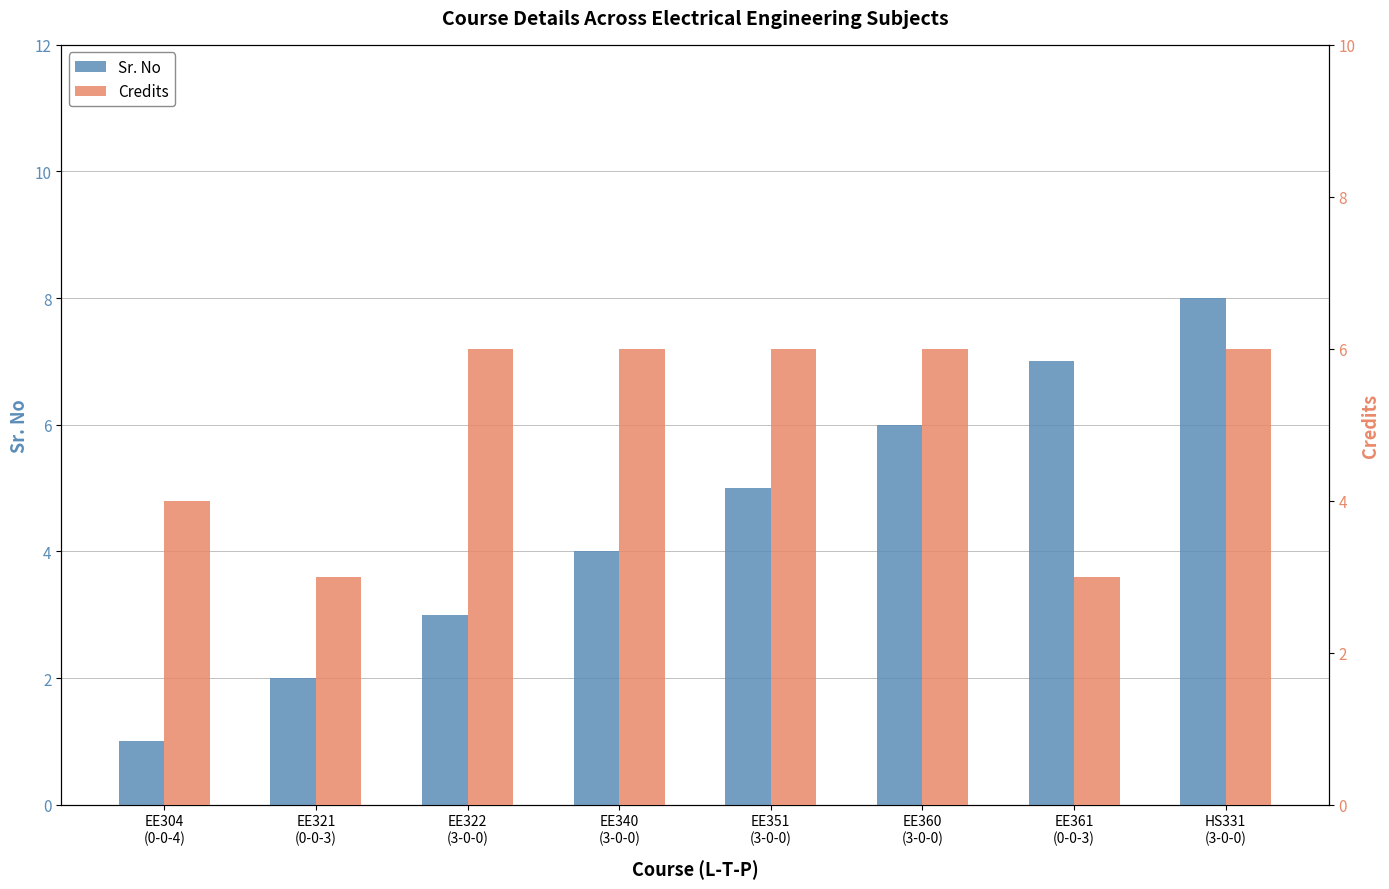

Rank the categories by Credits value from highest to lowest.

EE322
(3-0-0), EE340
(3-0-0), EE351
(3-0-0), EE360
(3-0-0), HS331
(3-0-0), EE304
(0-0-4), EE321
(0-0-3), EE361
(0-0-3)